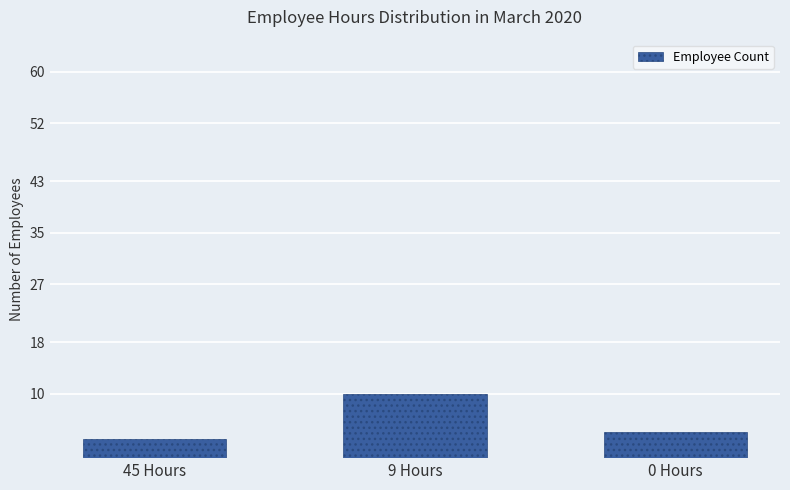

Is it true that the value at 45 Hours is 1?

False